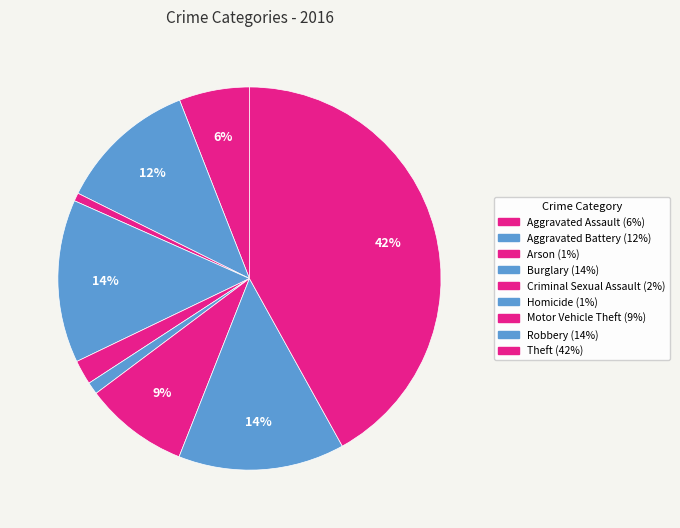

How many slices are in this pie chart?

9